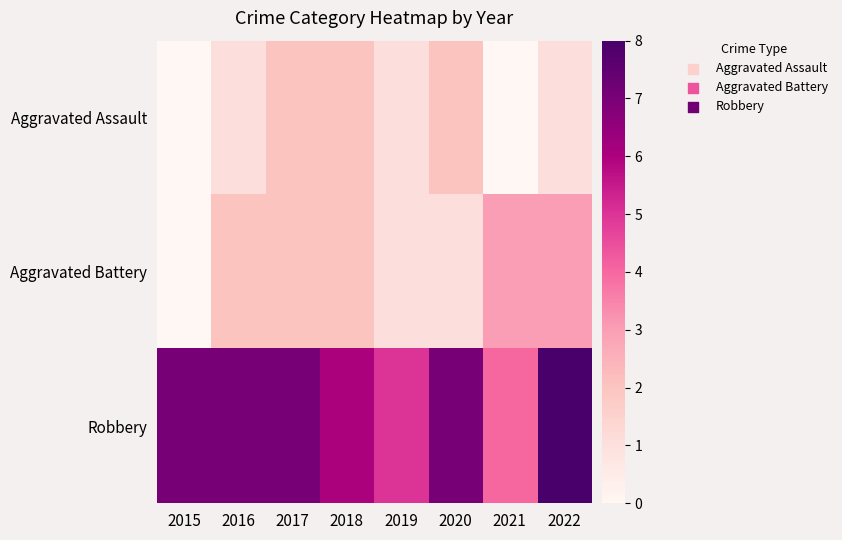

Reading left to right, transcribe all the data shown in this chart.

Aggravated Assault: 2015=0	2016=1	2017=2	2018=2	2019=1	2020=2	2021=0	2022=1
Aggravated Battery: 2015=0	2016=2	2017=2	2018=2	2019=1	2020=1	2021=3	2022=3
Robbery: 2015=7	2016=7	2017=7	2018=6	2019=5	2020=7	2021=4	2022=8